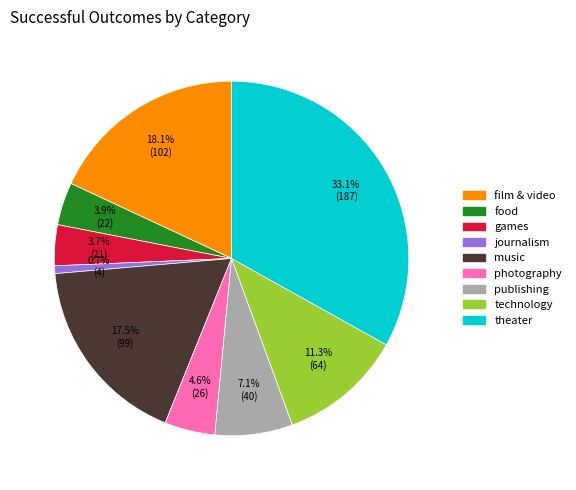

Which category has the smallest portion of the pie?

journalism